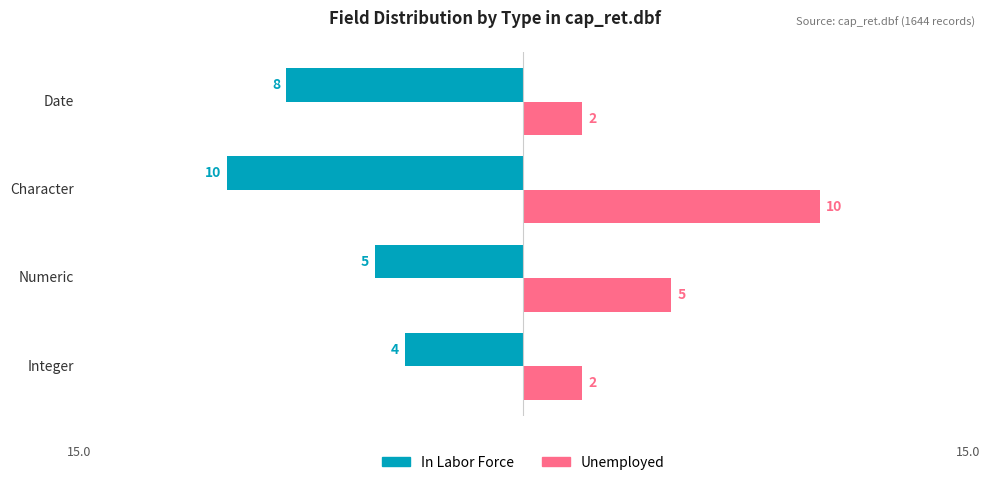

What is the sum of all In Labor Force values?

-27